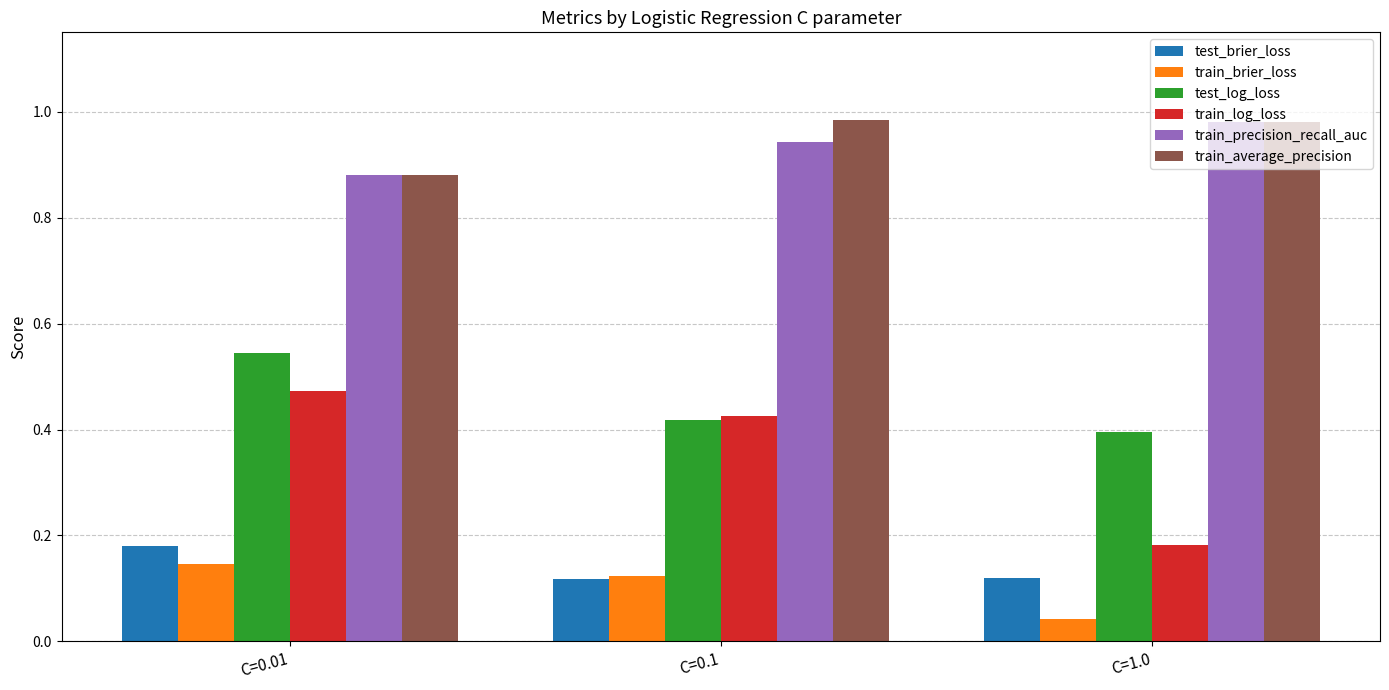

Which series changed the most between C=0.01 and C=0.1?

test_log_loss